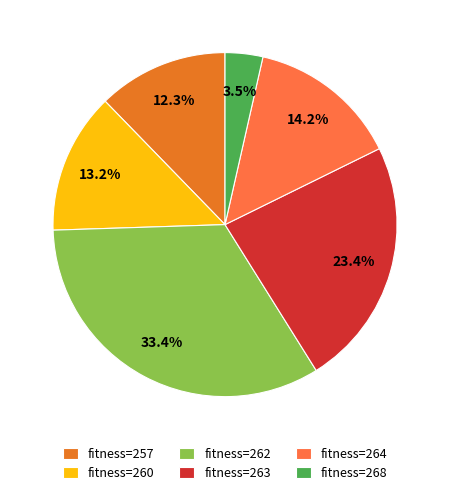

Do fitness=257 and fitness=260 together represent more than half of the pie?

No